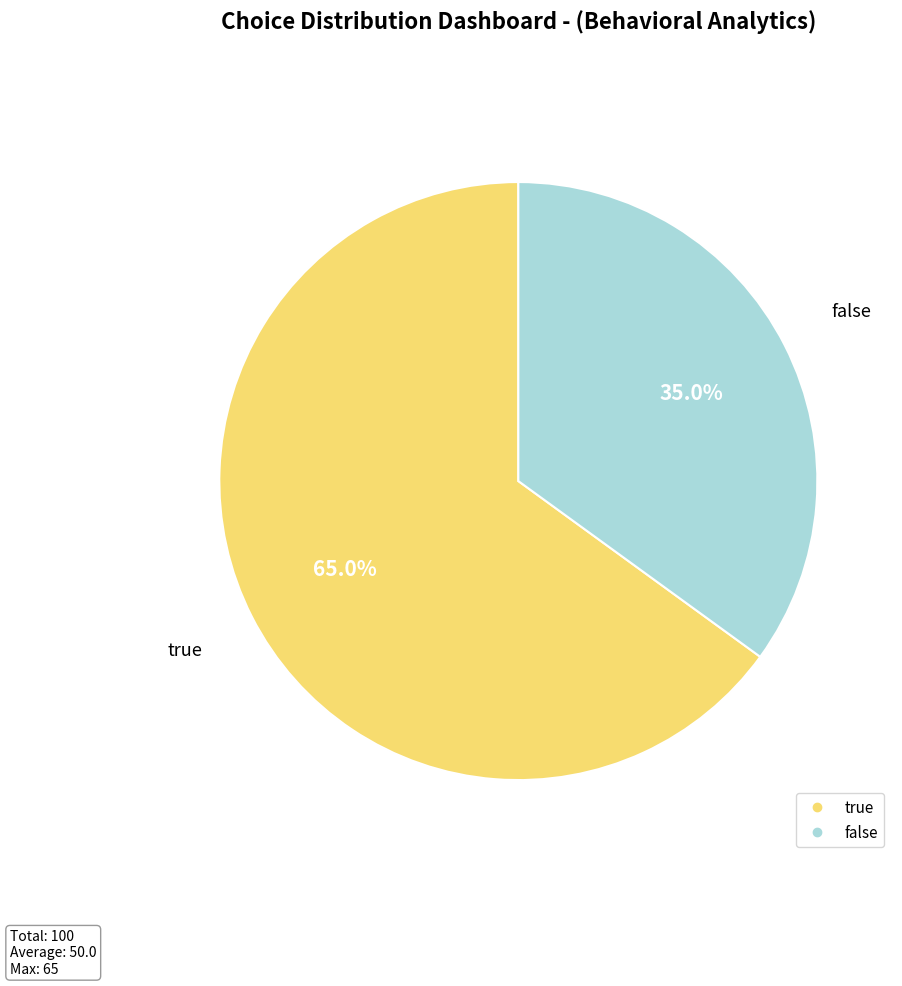

Is there any slice that represents more than half of the pie?

Yes